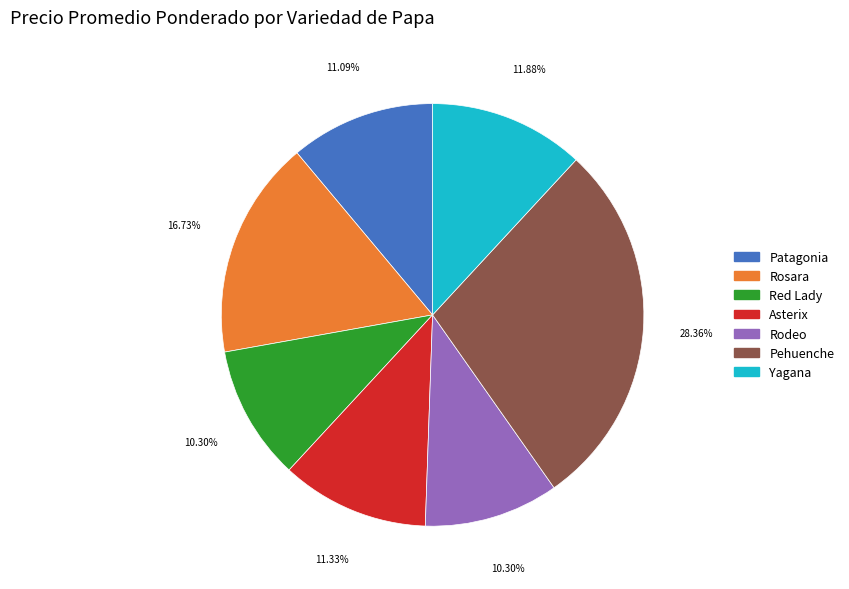

Which has a higher value, Asterix or Rodeo?

Asterix